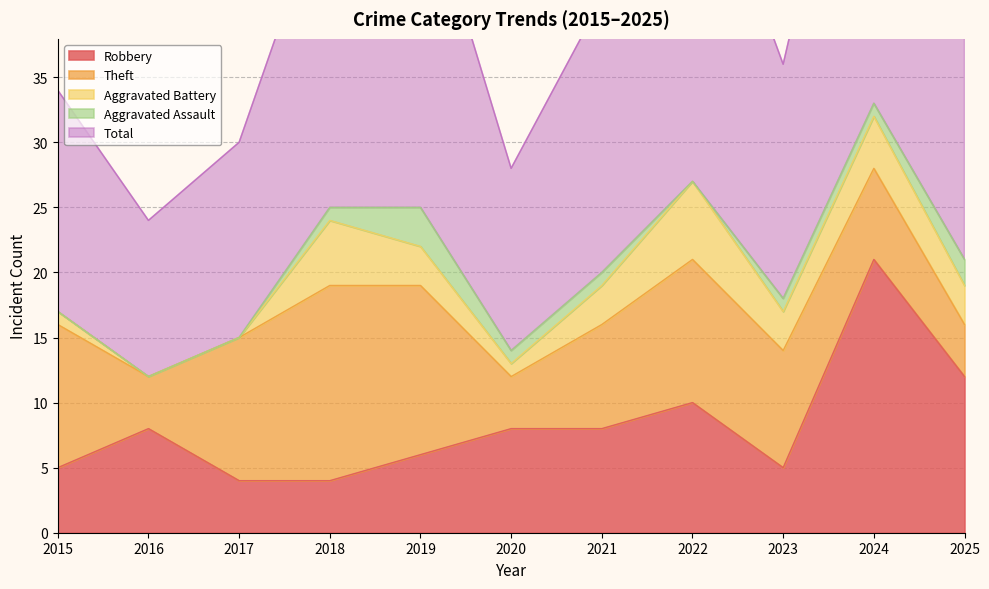

In Aggravated Assault, how many points are lower than both neighbors (excluding endpoints)?

1